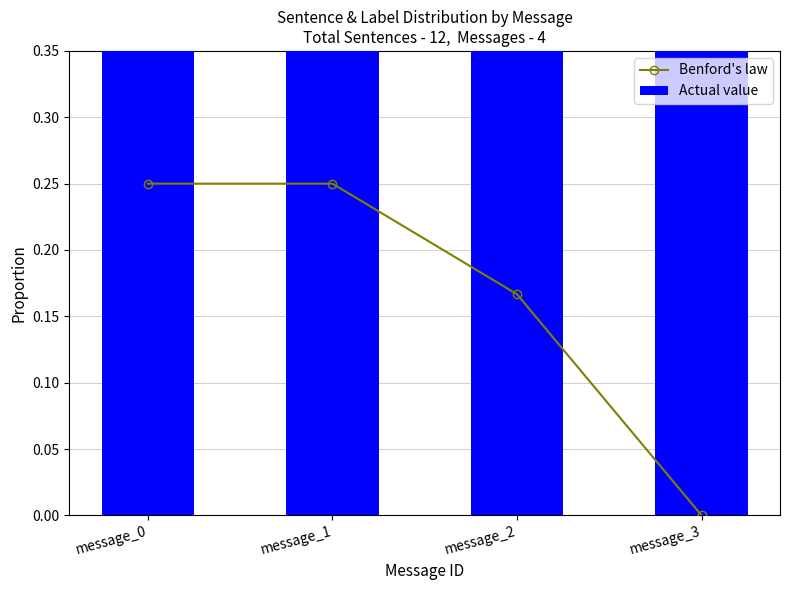

The value of Benford's law at message_3 is 0.0. True or false?

True